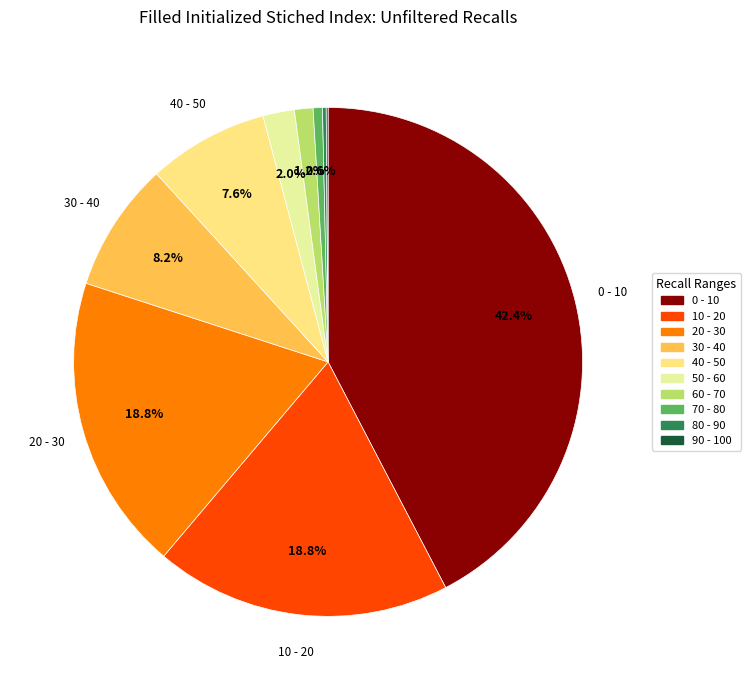

Does any single category account for the majority?

No